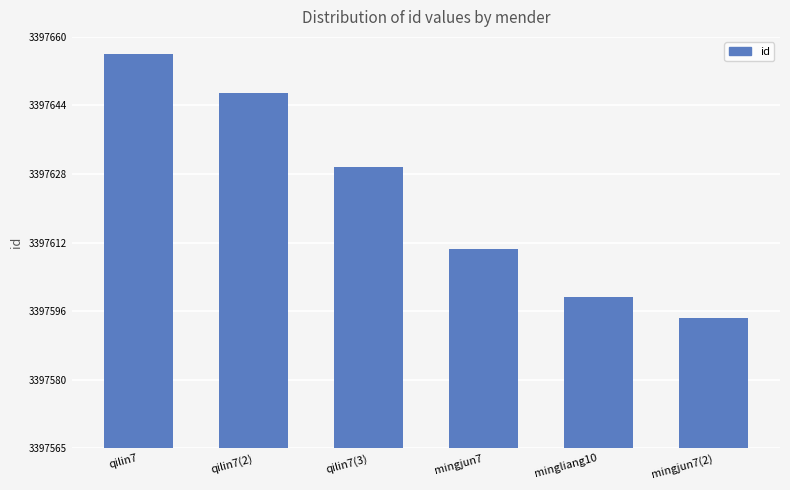

List the labels in order of value, largest first.

qilin7, qilin7(2), qilin7(3), mingjun7, mingliang10, mingjun7(2)